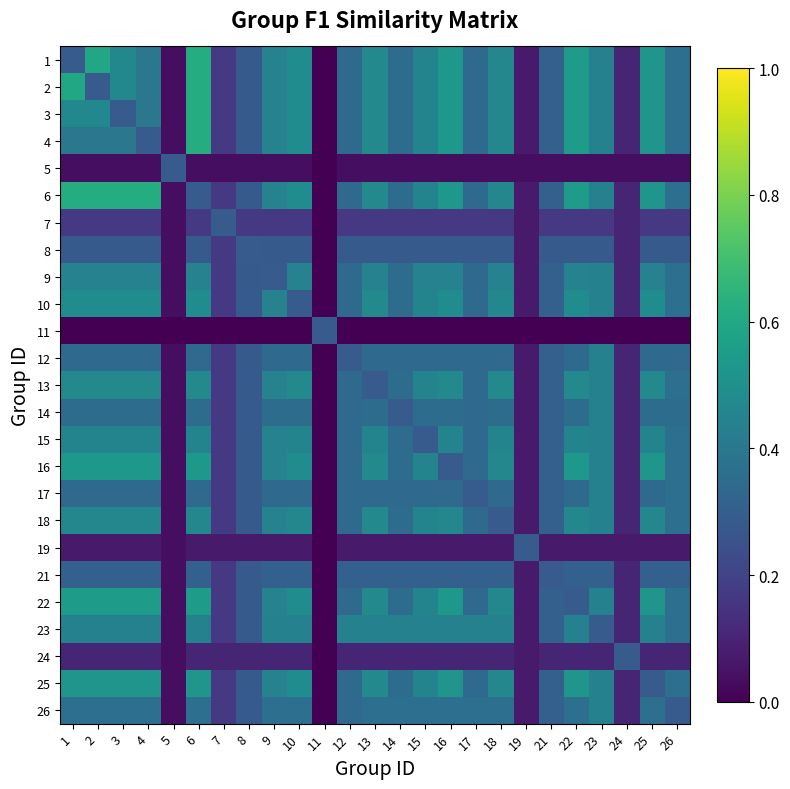

List the series in order of their peak value, highest first.

1, 2, 3, 4, 6, 22, 16, 25, 10, 13, 18, 15, 9, 12, 14, 17, 23, 26, 21, 5, 7, 8, 11, 19, 24